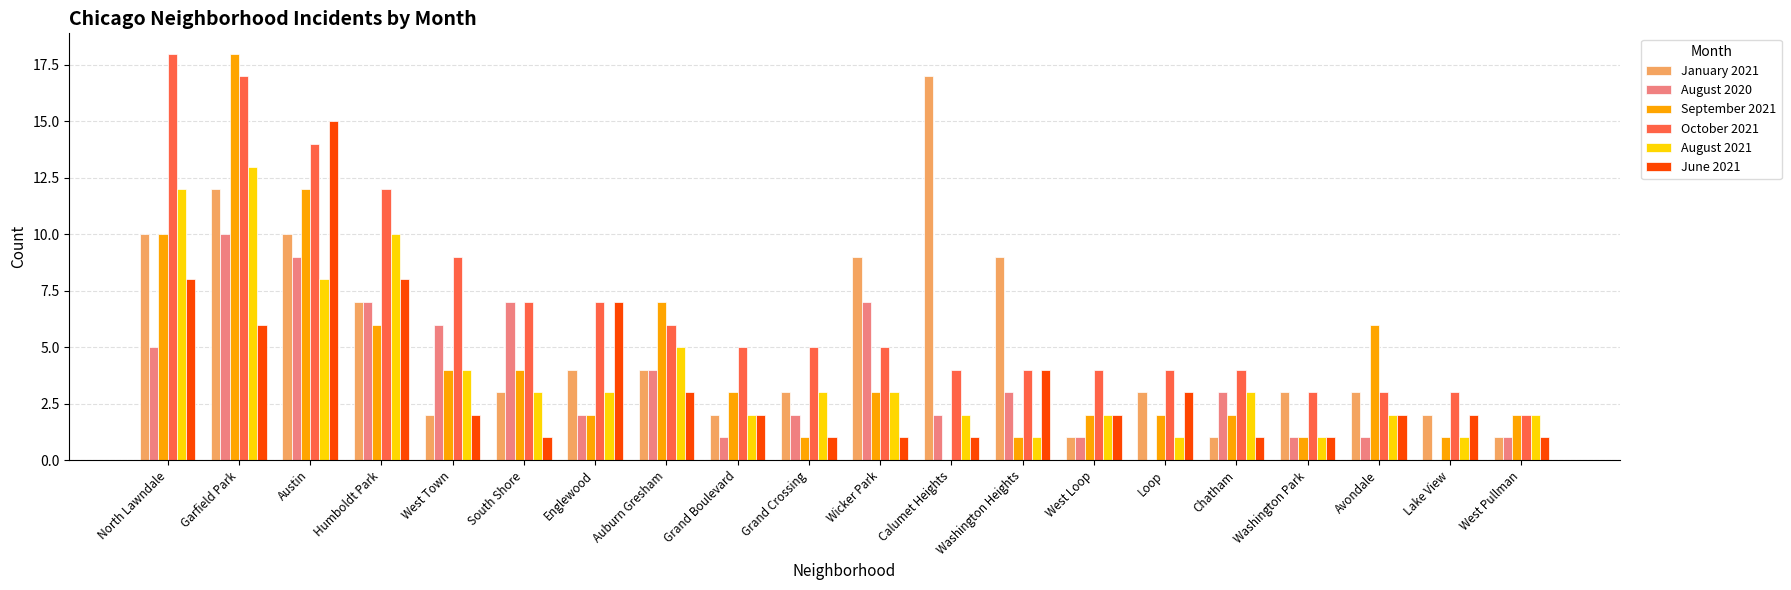

At which label does June 2021 reach its peak?

Austin